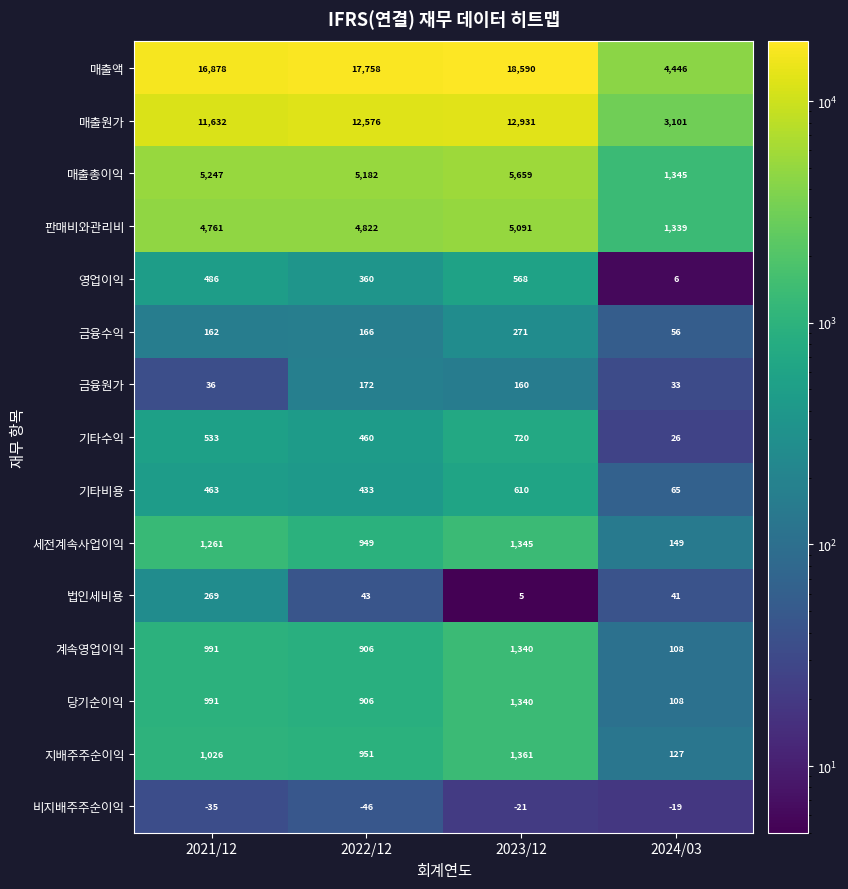

What is the maximum value shown in the chart?

18590